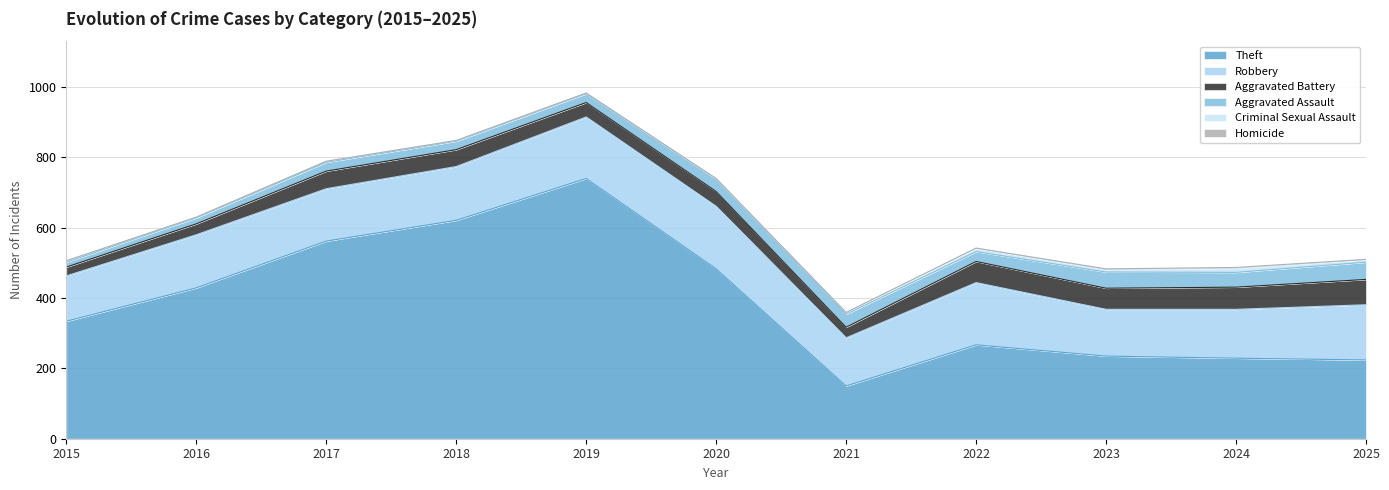

Between 2017 and 2025, which is larger?

2017